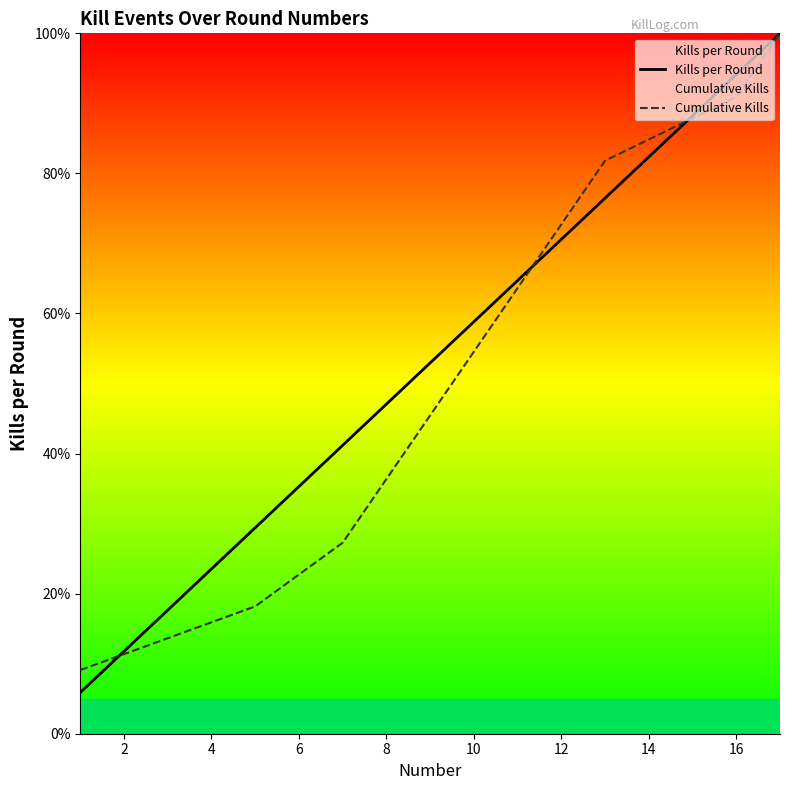

What is the minimum value for Cumulative Kills?

9.1